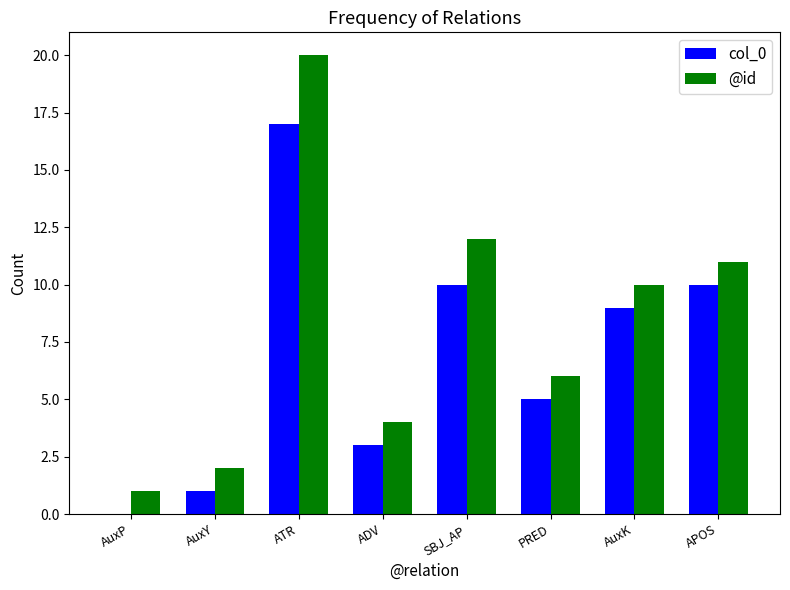

Reading left to right, extract all data points from this chart.

col_0: 0	1	17	3	10	5	9	10
@id: 1	2	20	4	12	6	10	11